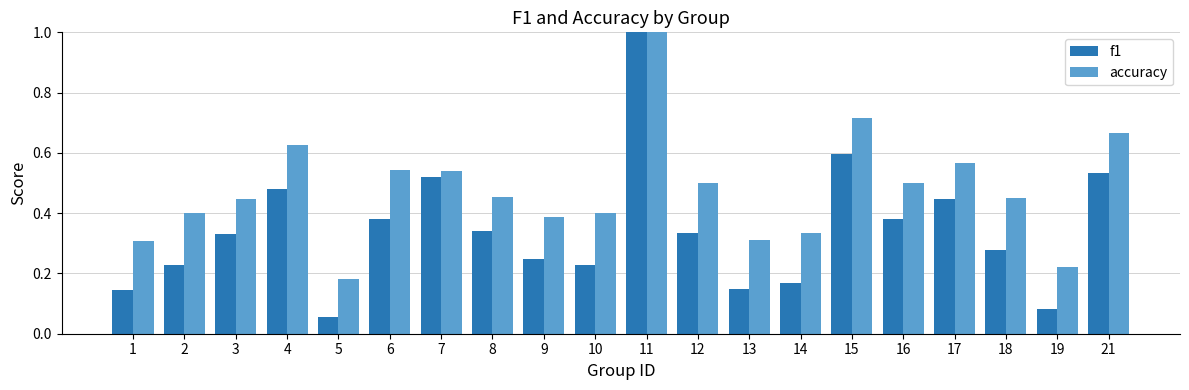

The value of accuracy at 17 is 1.0. True or false?

False